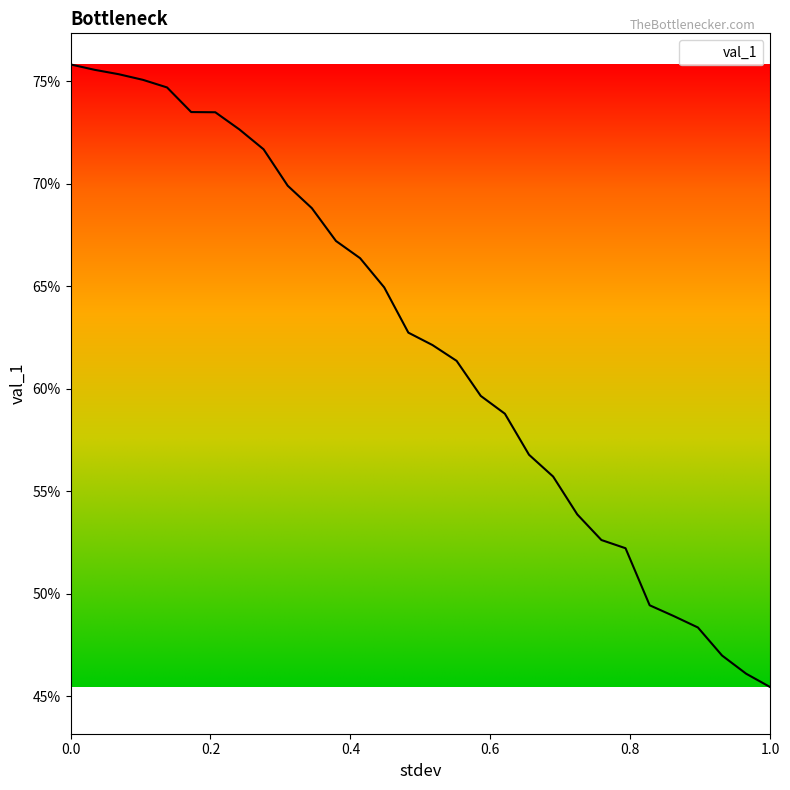

At which category does the chart reach its minimum across all series?

1.0